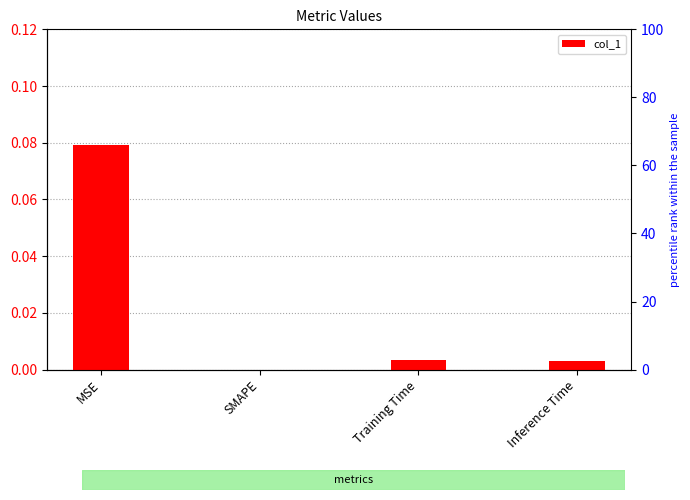

Are the bars horizontal?

No